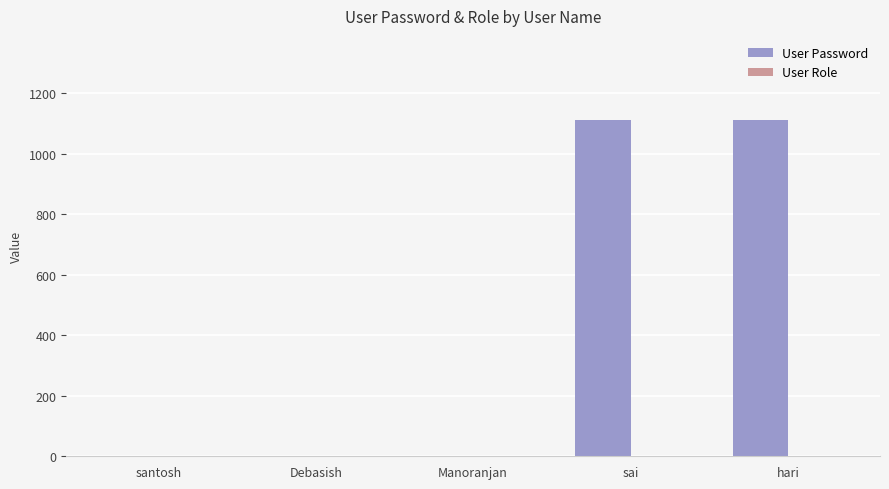

What is the greatest value displayed?

1111